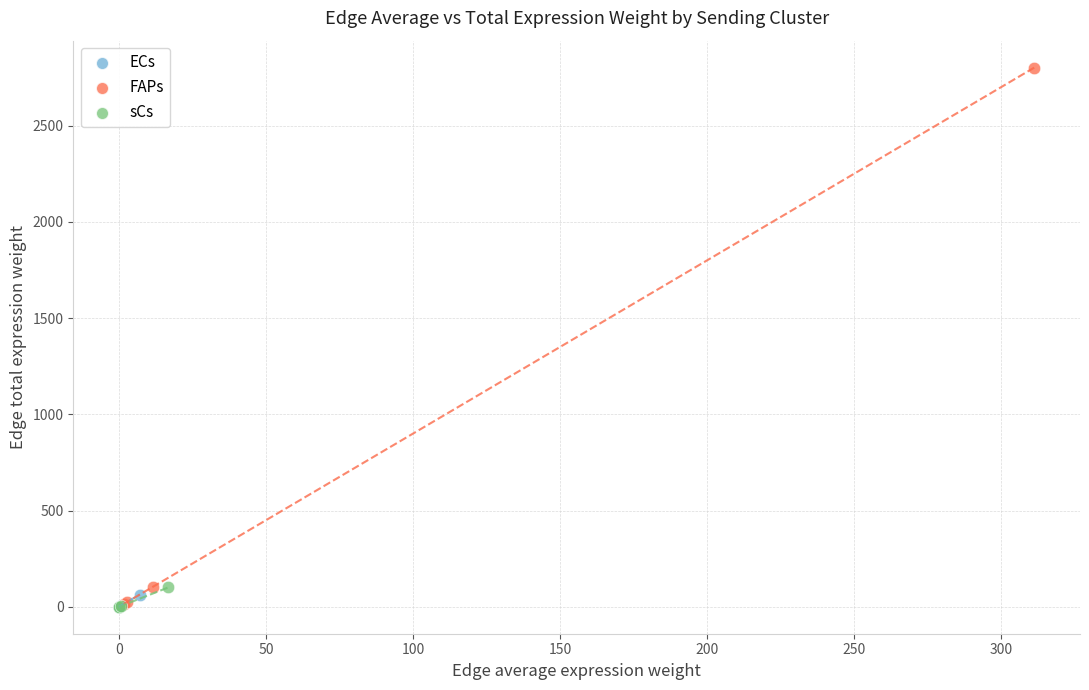

Which series reaches the maximum Y coordinate?

FAPs